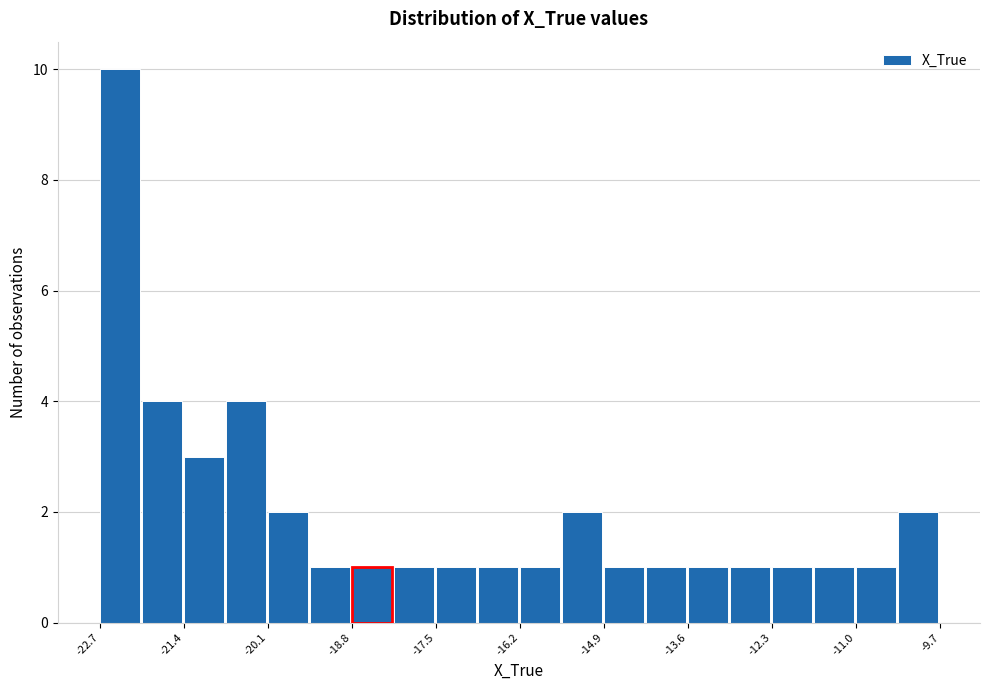

Around what value on the x-axis is the tallest bar? Give the approximate position of its centre, as read against the axis.

-22.4